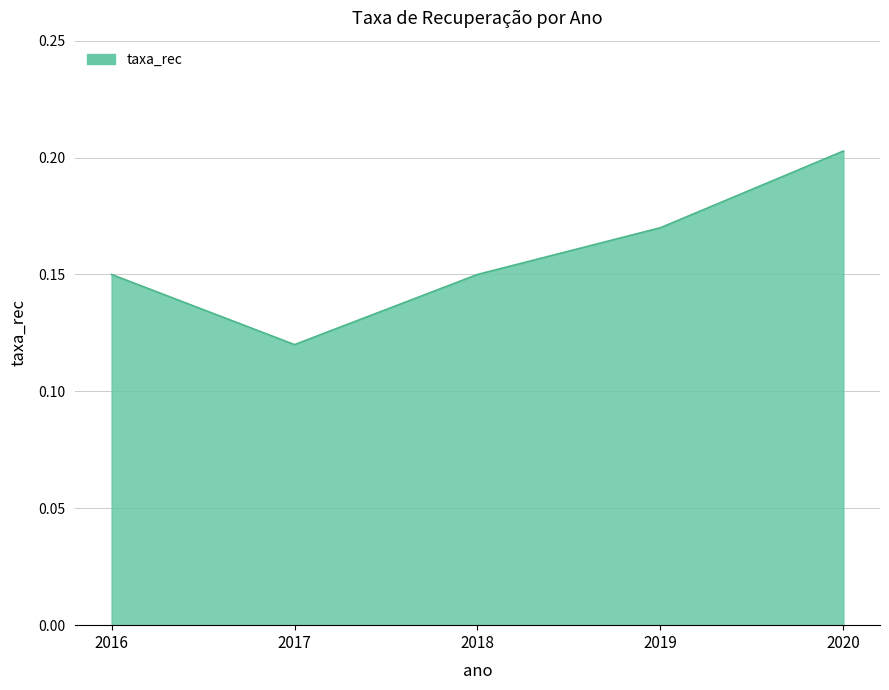

At which category does the chart reach its minimum across all series?

2017